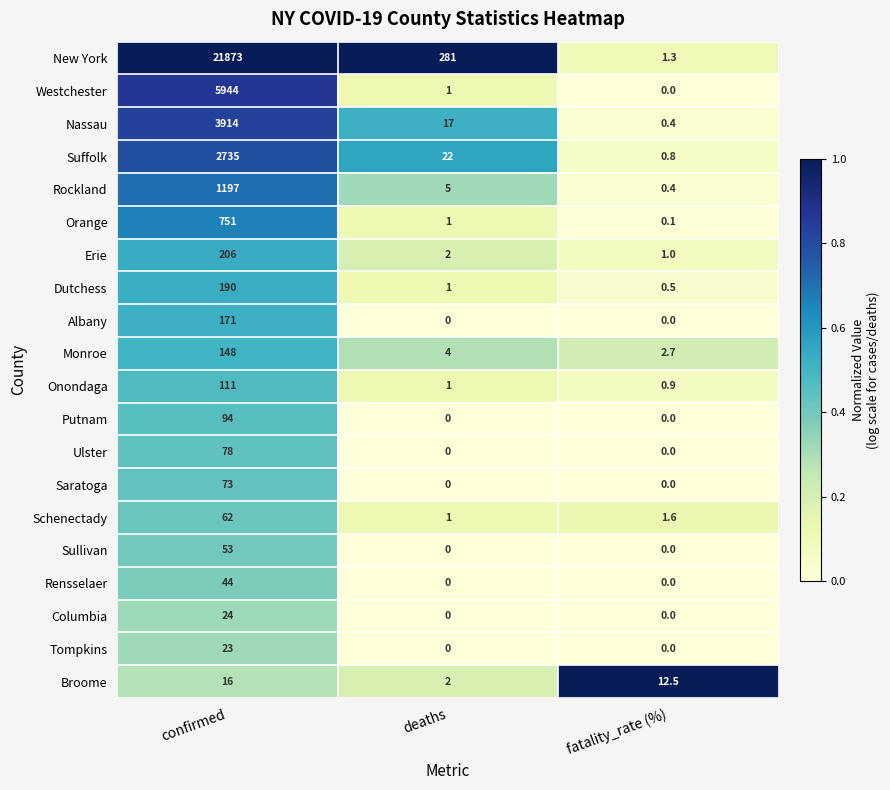

The Sullivan series shows 25.3 at deaths. True or false?

False